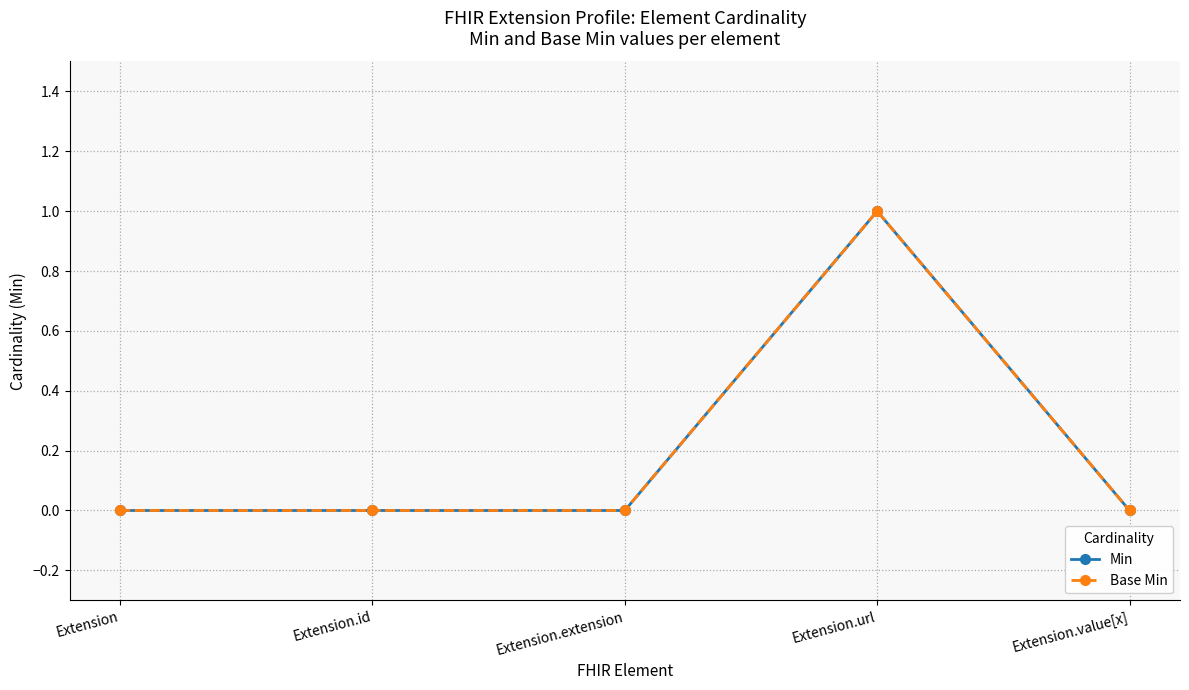

Reading left to right, list all the values displayed in this chart.

Min: Extension=0	Extension.id=0	Extension.extension=0	Extension.url=1	Extension.value[x]=0
Base Min: Extension=0	Extension.id=0	Extension.extension=0	Extension.url=1	Extension.value[x]=0